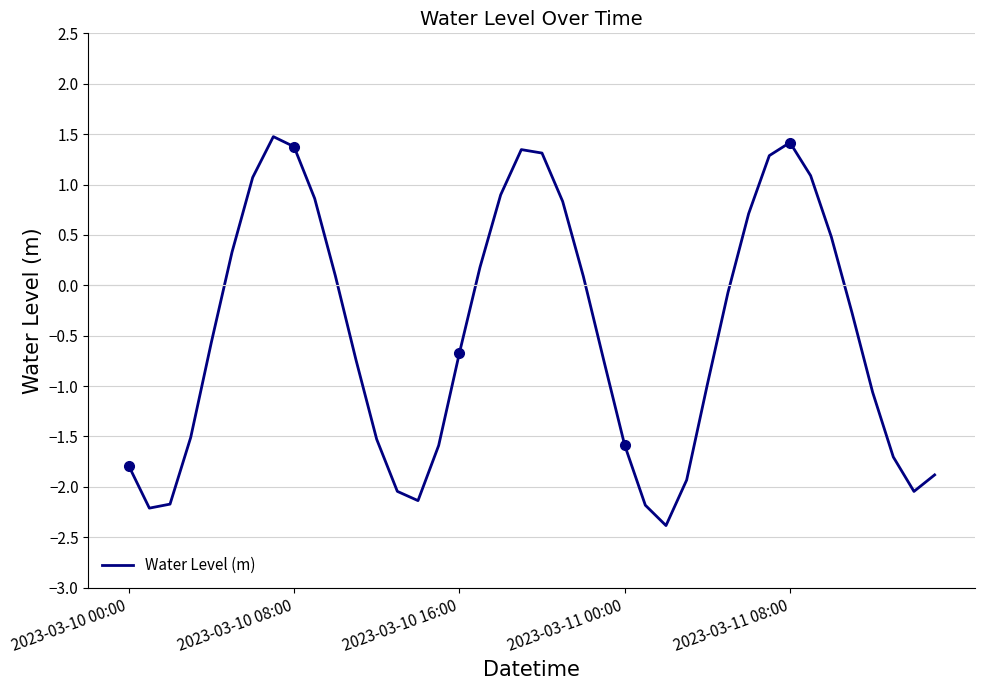

What is the maximum value for Water Level (m)?

1.5